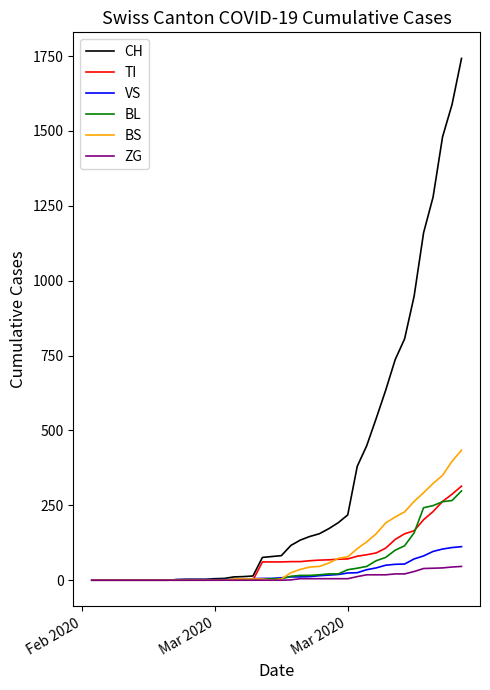

Which series has the largest total across all categories?

CH